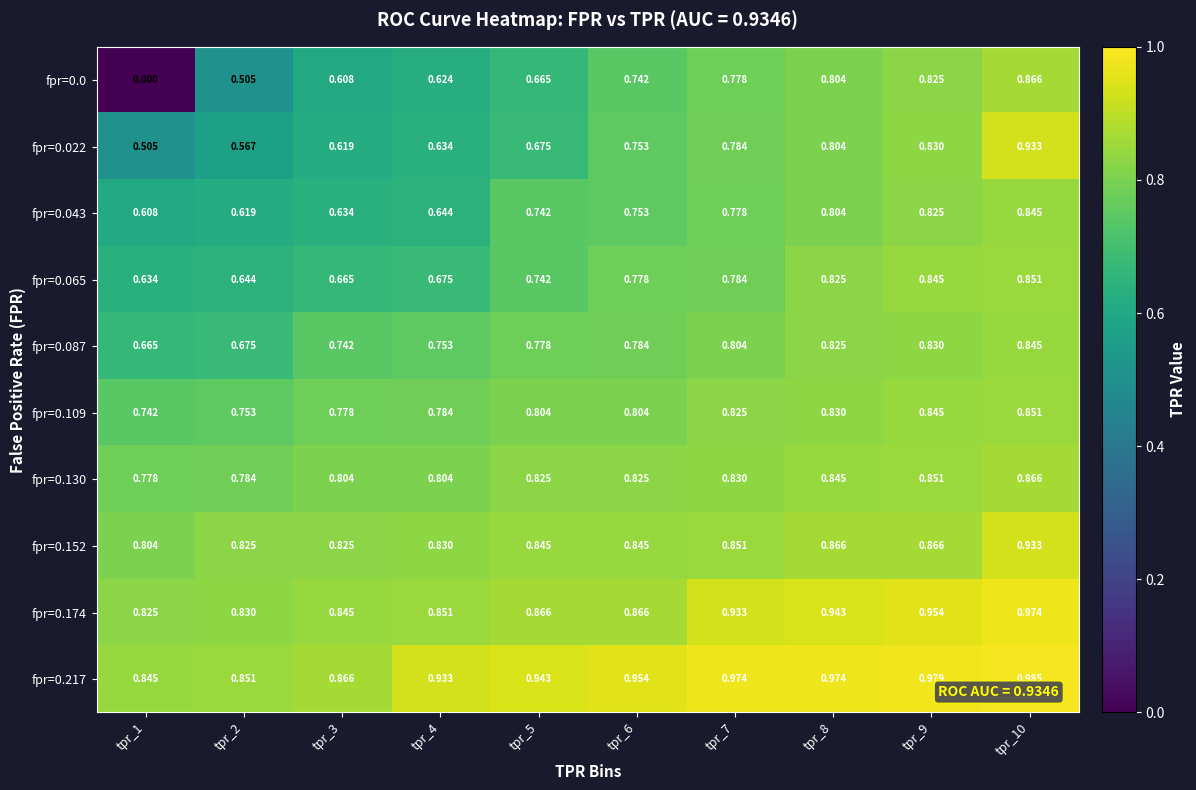

Which series changed the most between tpr_2 and tpr_10?

fpr=0.022